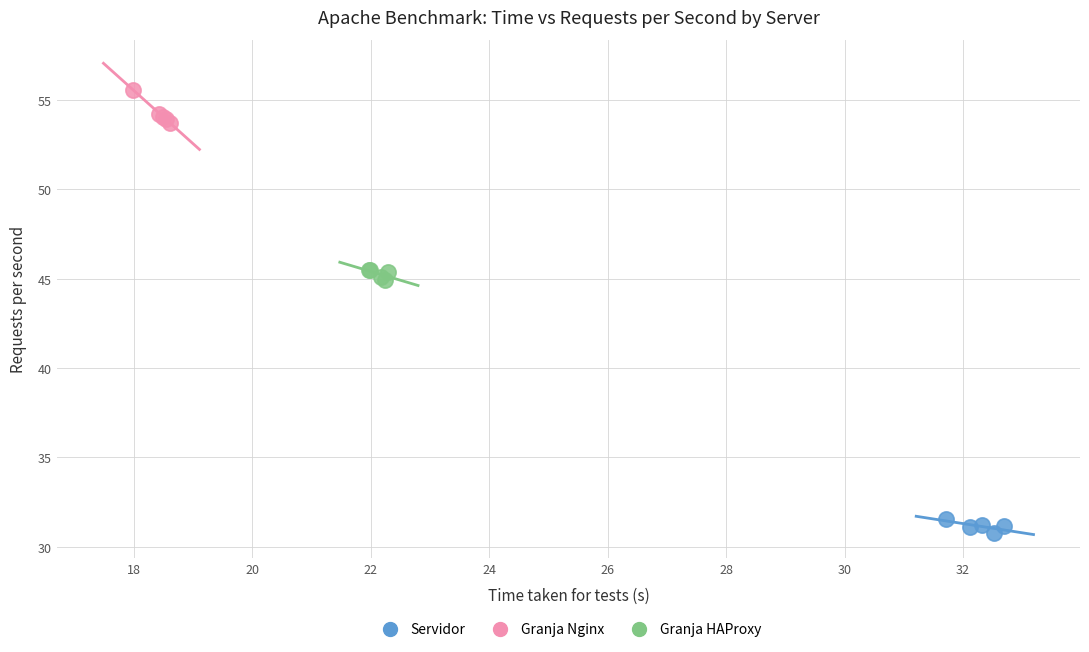

Which series has the largest Y range (max minus min)?

Granja Nginx